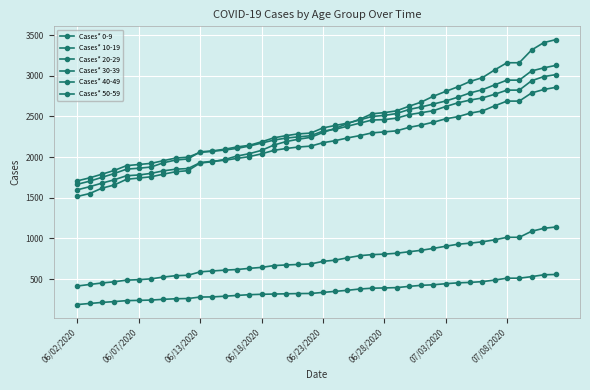

Does the chart display data point markers on the line(s)?

Yes